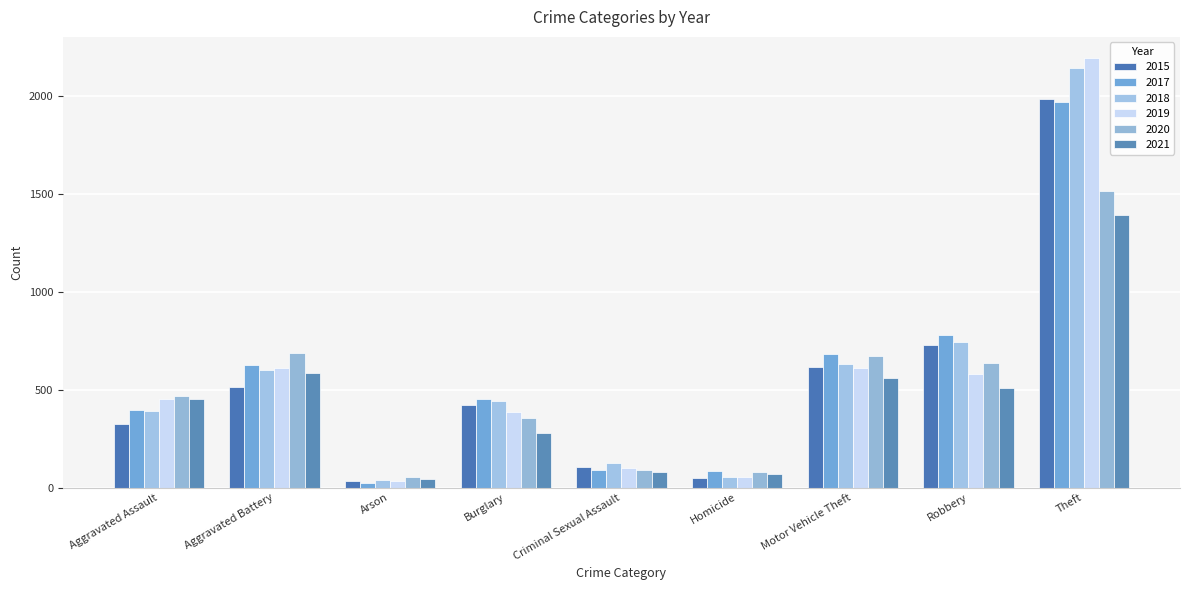

Rank the series at Theft from highest to lowest value.

2019, 2018, 2015, 2017, 2020, 2021